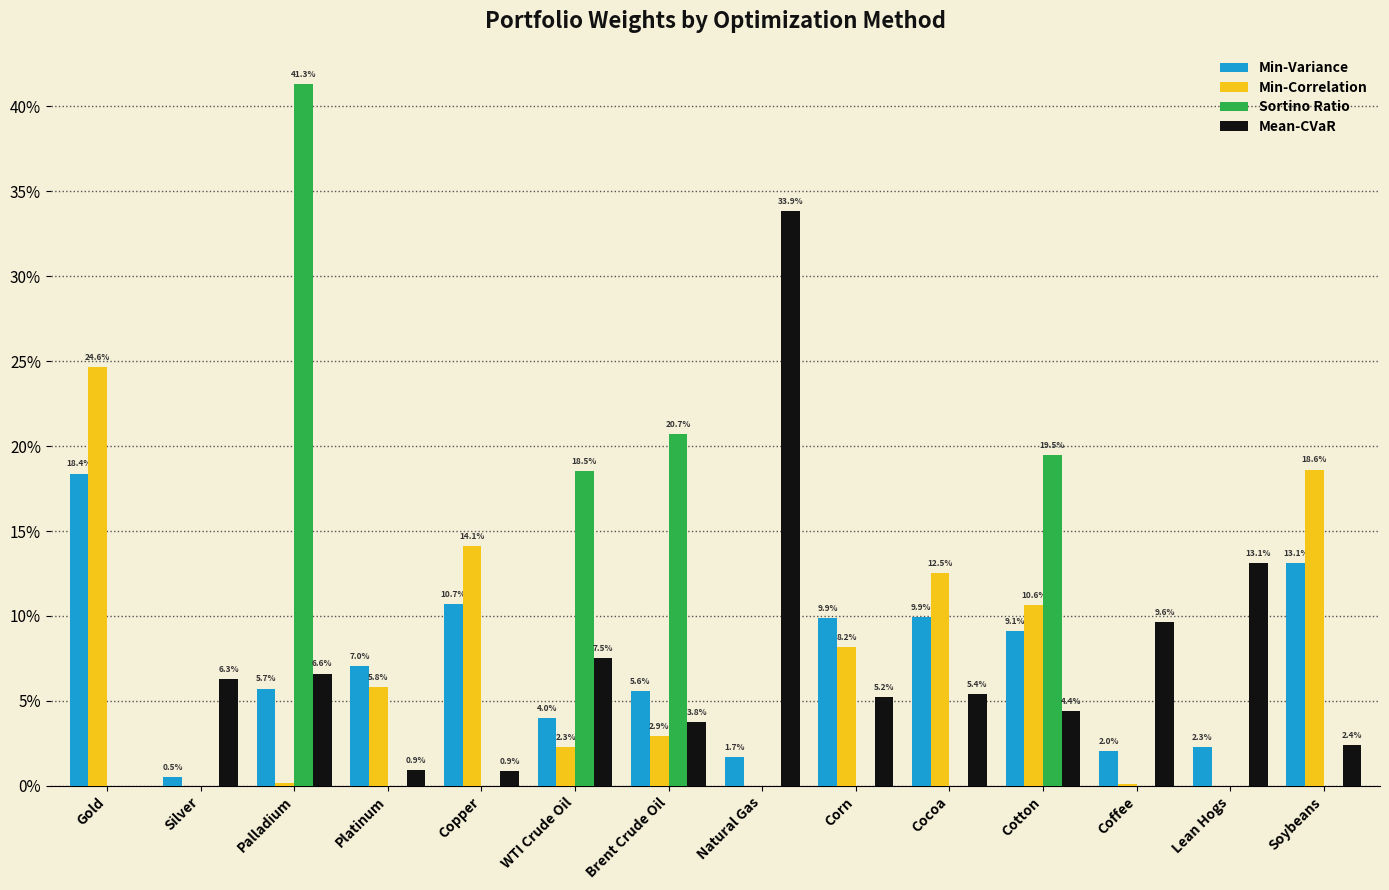

Rank the series by their maximum value, from lowest to highest.

Min-Variance, Min-Correlation, Mean-CVaR, Sortino Ratio